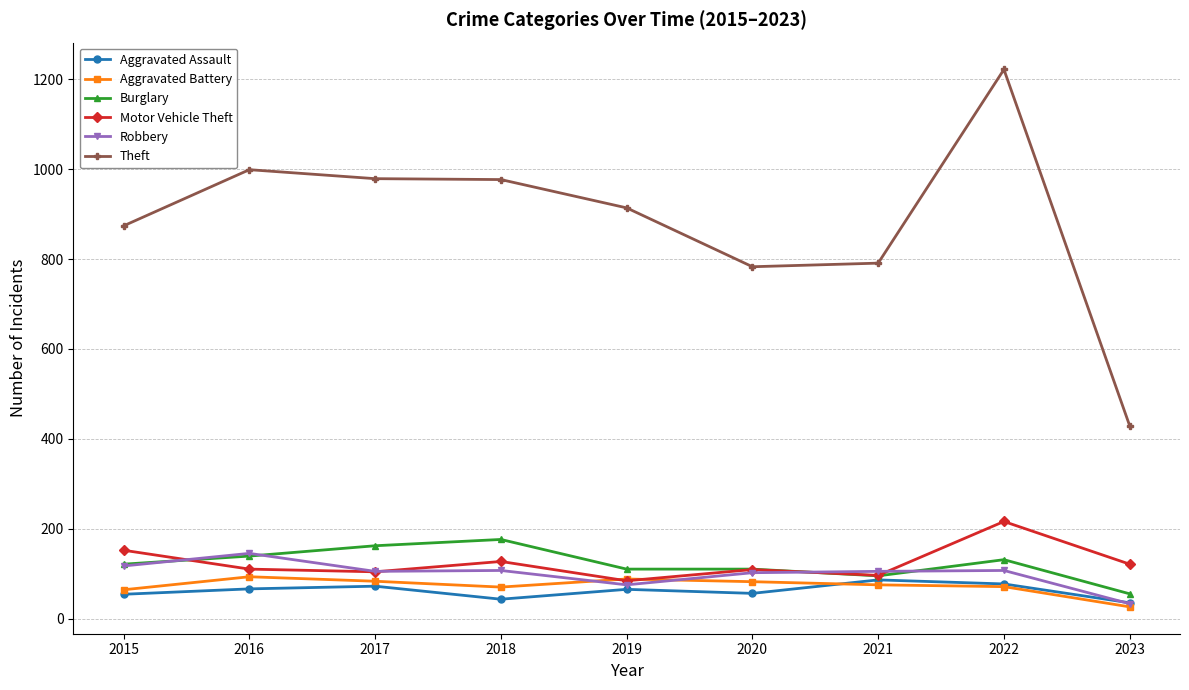

True or false: Aggravated Battery and Theft cross at least once.

False